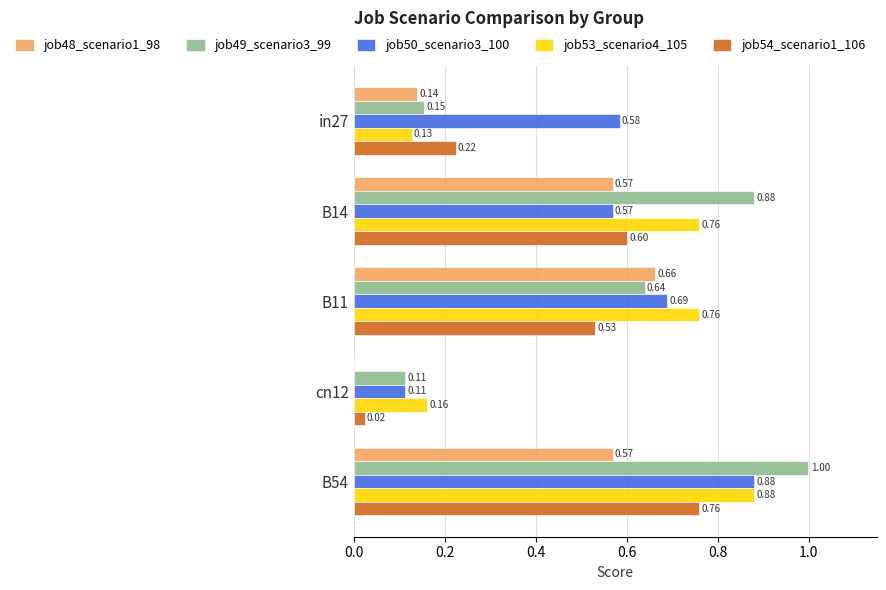

Which series has the largest range (max minus min)?

job49_scenario3_99